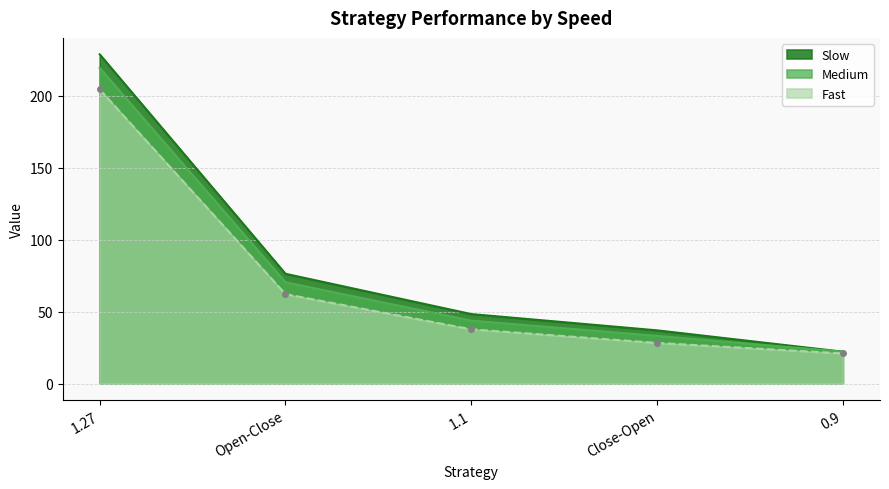

Count the number of categories in the chart.

5